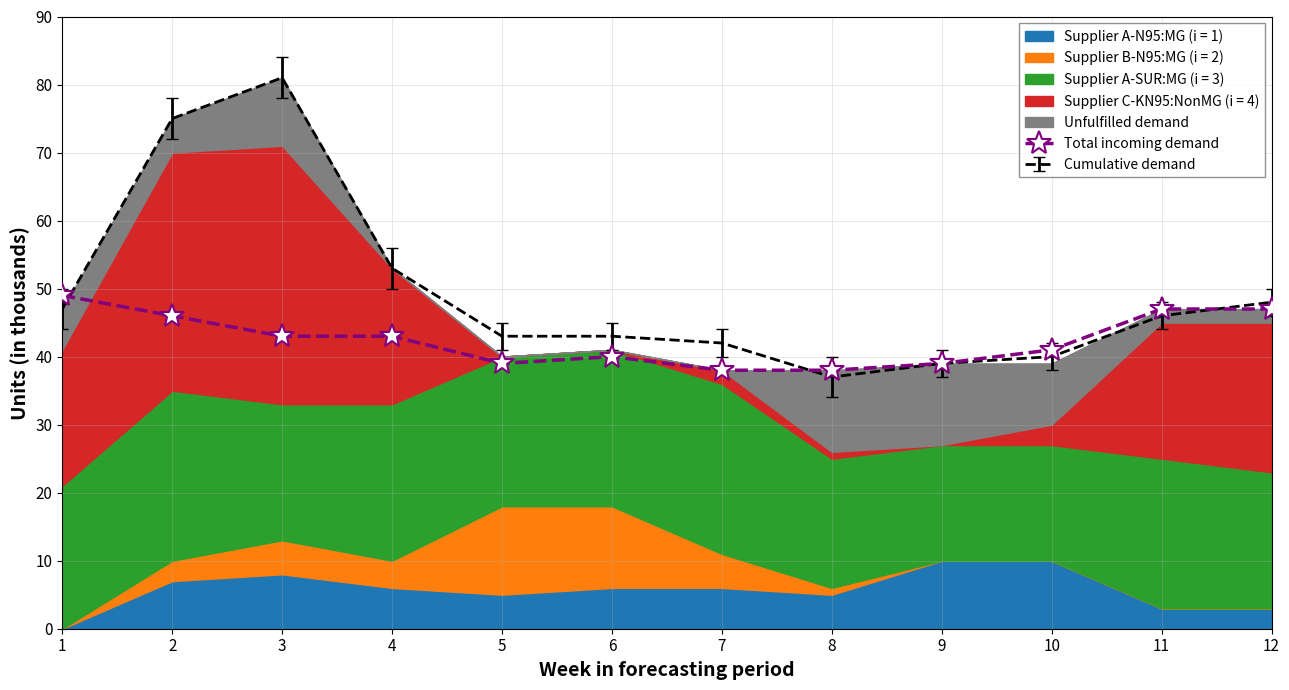

How many interior local peaks (higher than both neighbors) does the data have?

1